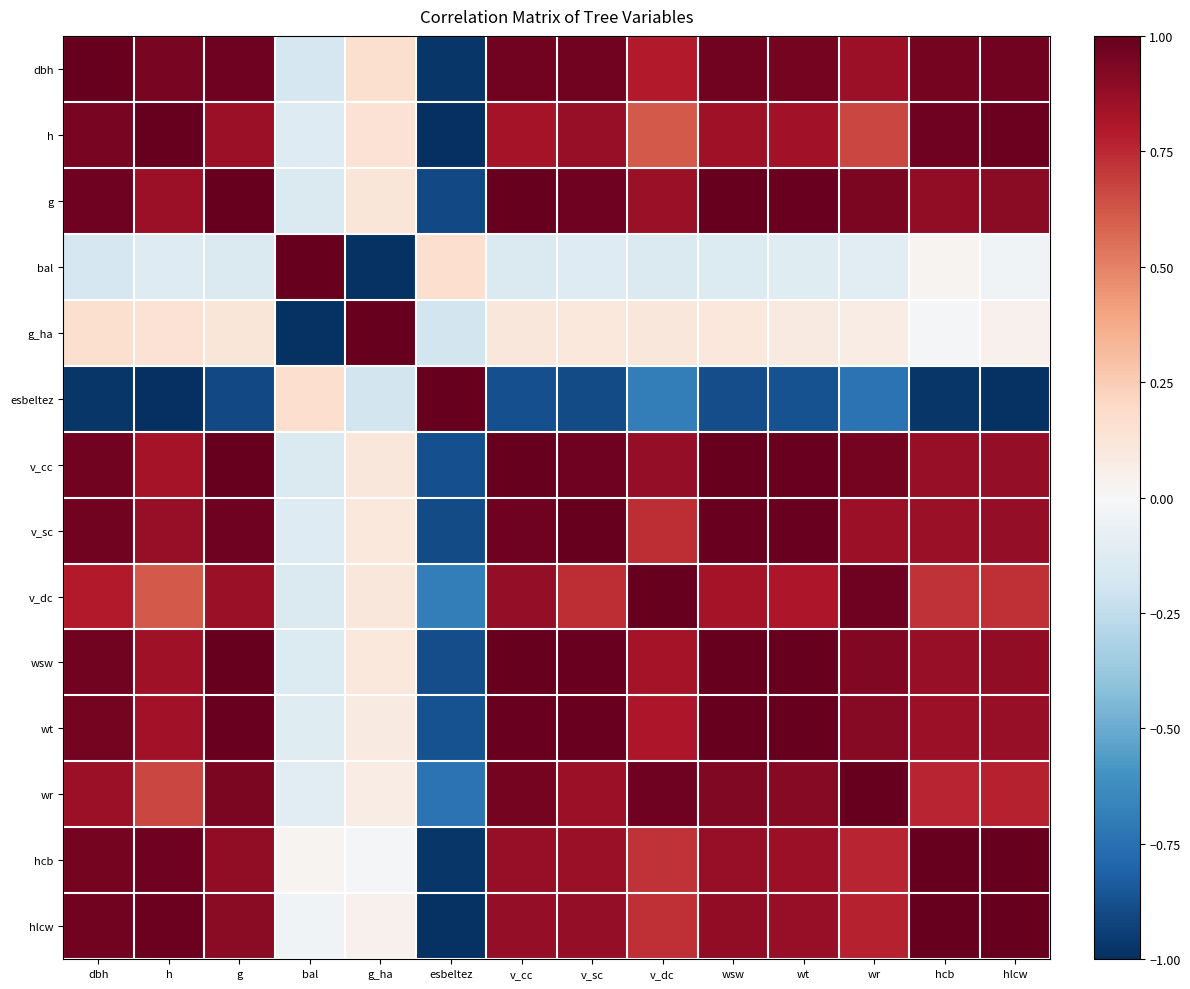

Reading left to right, list all the values displayed in this chart.

dbh: dbh=1.0	h=0.9	g=1.0	bal=-0.2	g_ha=0.2	esbeltez=-1.0	v_cc=1.0	v_sc=1.0	v_dc=0.8	wsw=1.0	wt=1.0	wr=0.9	hcb=1.0	hlcw=1.0
h: dbh=0.9	h=1.0	g=0.9	bal=-0.1	g_ha=0.1	esbeltez=-1.0	v_cc=0.8	v_sc=0.9	v_dc=0.6	wsw=0.8	wt=0.8	wr=0.7	hcb=1.0	hlcw=1.0
g: dbh=1.0	h=0.9	g=1.0	bal=-0.1	g_ha=0.1	esbeltez=-0.9	v_cc=1.0	v_sc=1.0	v_dc=0.9	wsw=1.0	wt=1.0	wr=0.9	hcb=0.9	hlcw=0.9
bal: dbh=-0.2	h=-0.1	g=-0.1	bal=1.0	g_ha=-1.0	esbeltez=0.2	v_cc=-0.1	v_sc=-0.1	v_dc=-0.1	wsw=-0.1	wt=-0.1	wr=-0.1	hcb=0.0	hlcw=-0.0
g_ha: dbh=0.2	h=0.1	g=0.1	bal=-1.0	g_ha=1.0	esbeltez=-0.2	v_cc=0.1	v_sc=0.1	v_dc=0.1	wsw=0.1	wt=0.1	wr=0.1	hcb=-0.0	hlcw=0.0
esbeltez: dbh=-1.0	h=-1.0	g=-0.9	bal=0.2	g_ha=-0.2	esbeltez=1.0	v_cc=-0.9	v_sc=-0.9	v_dc=-0.7	wsw=-0.9	wt=-0.9	wr=-0.7	hcb=-1.0	hlcw=-1.0
v_cc: dbh=1.0	h=0.8	g=1.0	bal=-0.1	g_ha=0.1	esbeltez=-0.9	v_cc=1.0	v_sc=1.0	v_dc=0.9	wsw=1.0	wt=1.0	wr=1.0	hcb=0.9	hlcw=0.9
v_sc: dbh=1.0	h=0.9	g=1.0	bal=-0.1	g_ha=0.1	esbeltez=-0.9	v_cc=1.0	v_sc=1.0	v_dc=0.7	wsw=1.0	wt=1.0	wr=0.9	hcb=0.9	hlcw=0.9
v_dc: dbh=0.8	h=0.6	g=0.9	bal=-0.1	g_ha=0.1	esbeltez=-0.7	v_cc=0.9	v_sc=0.7	v_dc=1.0	wsw=0.8	wt=0.8	wr=1.0	hcb=0.7	hlcw=0.7
wsw: dbh=1.0	h=0.8	g=1.0	bal=-0.1	g_ha=0.1	esbeltez=-0.9	v_cc=1.0	v_sc=1.0	v_dc=0.8	wsw=1.0	wt=1.0	wr=0.9	hcb=0.9	hlcw=0.9
wt: dbh=1.0	h=0.8	g=1.0	bal=-0.1	g_ha=0.1	esbeltez=-0.9	v_cc=1.0	v_sc=1.0	v_dc=0.8	wsw=1.0	wt=1.0	wr=0.9	hcb=0.9	hlcw=0.9
wr: dbh=0.9	h=0.7	g=0.9	bal=-0.1	g_ha=0.1	esbeltez=-0.7	v_cc=1.0	v_sc=0.9	v_dc=1.0	wsw=0.9	wt=0.9	wr=1.0	hcb=0.8	hlcw=0.8
hcb: dbh=1.0	h=1.0	g=0.9	bal=0.0	g_ha=-0.0	esbeltez=-1.0	v_cc=0.9	v_sc=0.9	v_dc=0.7	wsw=0.9	wt=0.9	wr=0.8	hcb=1.0	hlcw=1.0
hlcw: dbh=1.0	h=1.0	g=0.9	bal=-0.0	g_ha=0.0	esbeltez=-1.0	v_cc=0.9	v_sc=0.9	v_dc=0.7	wsw=0.9	wt=0.9	wr=0.8	hcb=1.0	hlcw=1.0